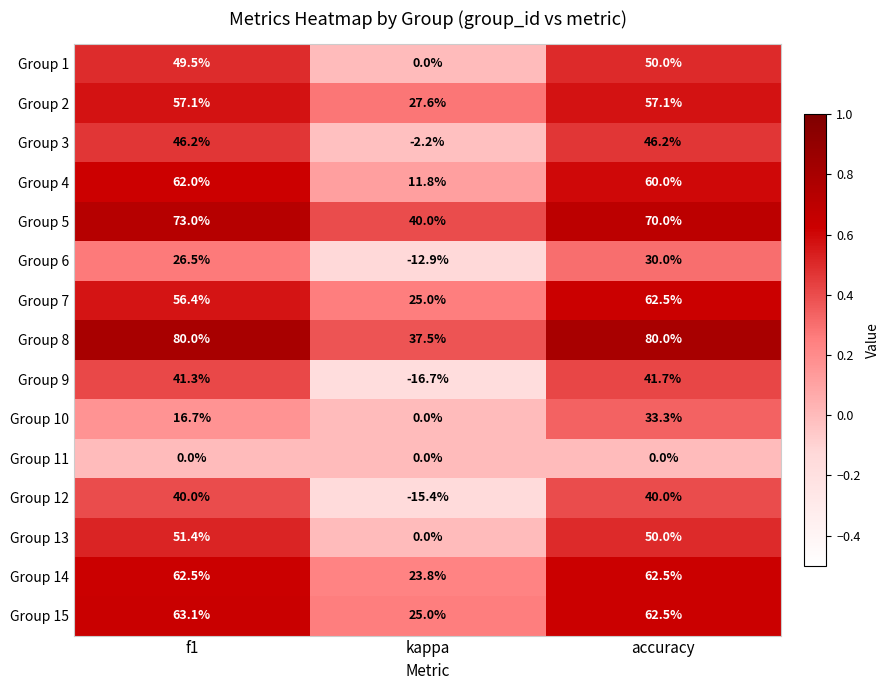

Between f1 and accuracy, which series saw the biggest shift?

Group 10